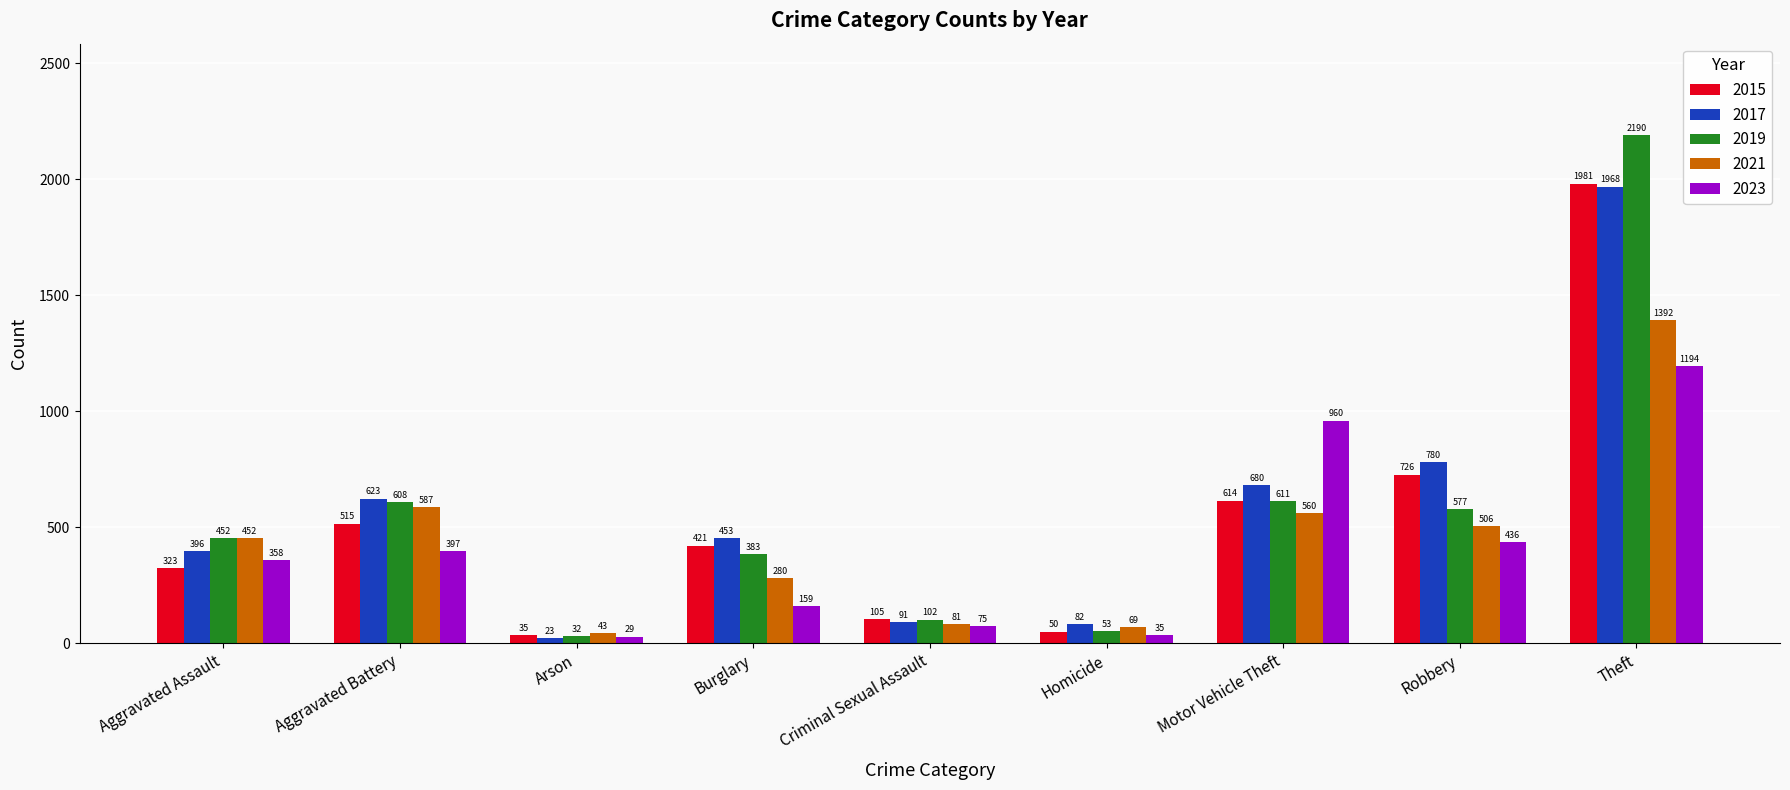

At which label does 2019 reach its minimum?

Arson